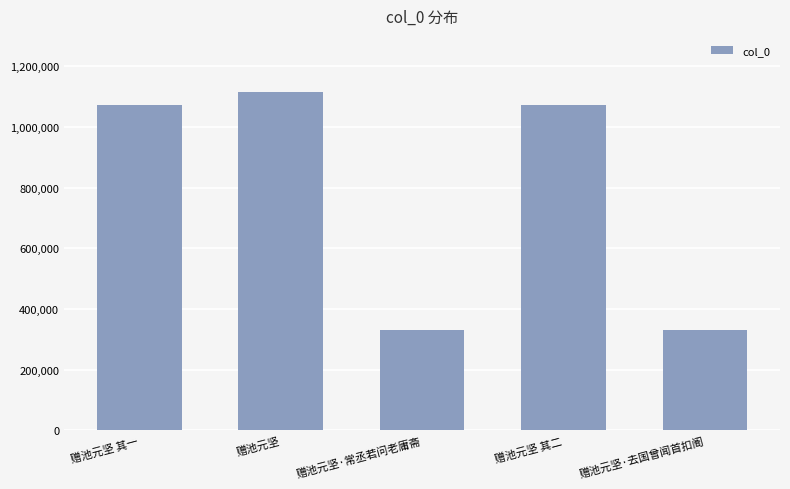

What is the label of the 4th bar from the left?

赠池元坚 其二